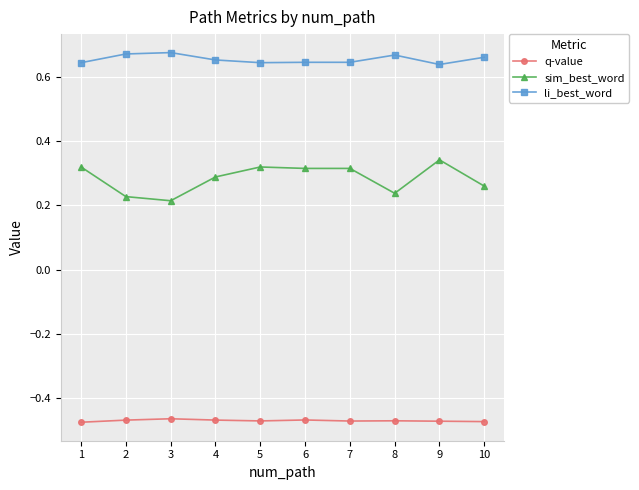

At which label does sim_best_word reach its peak?

9